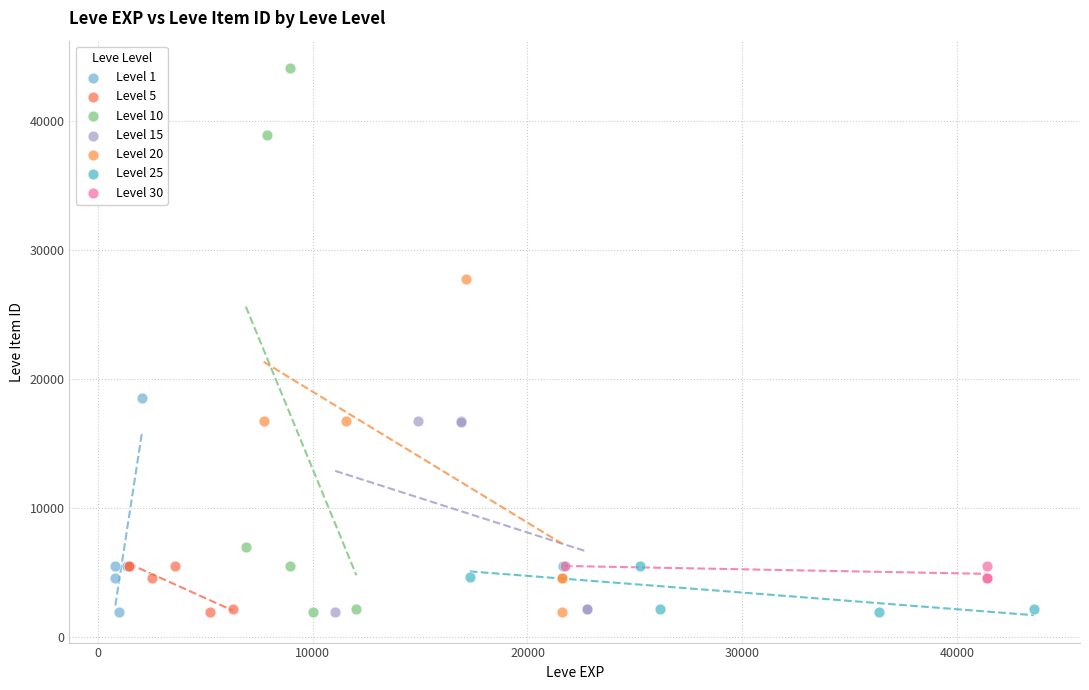

Which series reaches the maximum Y coordinate?

Level 10